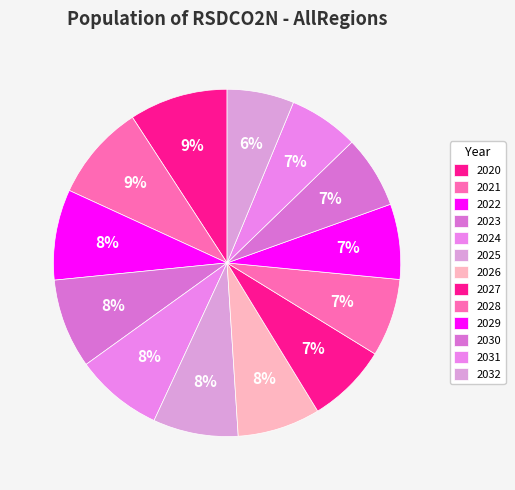

Is there any slice that represents more than half of the pie?

No